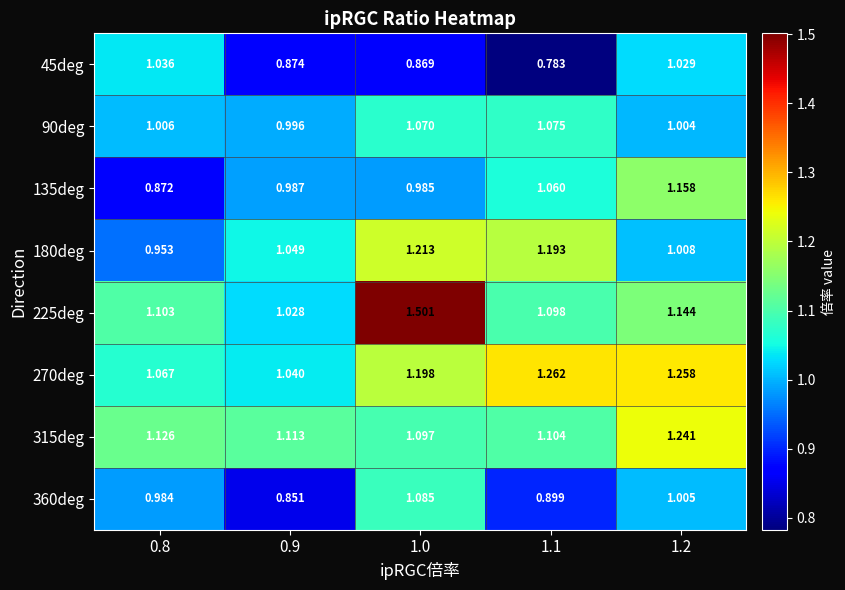

Is the value of 45deg at 1.0 greater than the value of 315deg at 0.8?

No